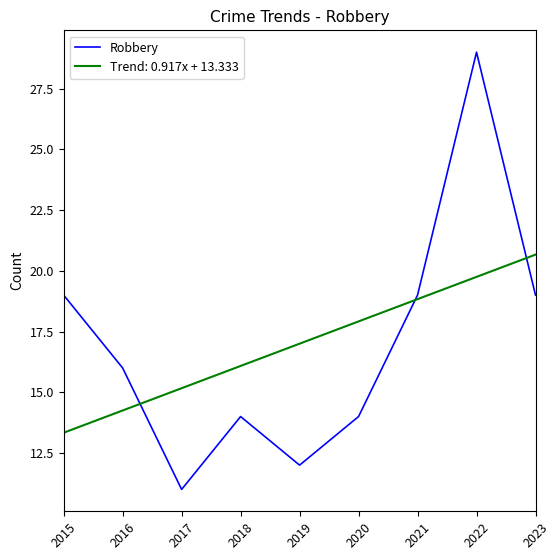

The Robbery series shows 31.0 at 2021. True or false?

False